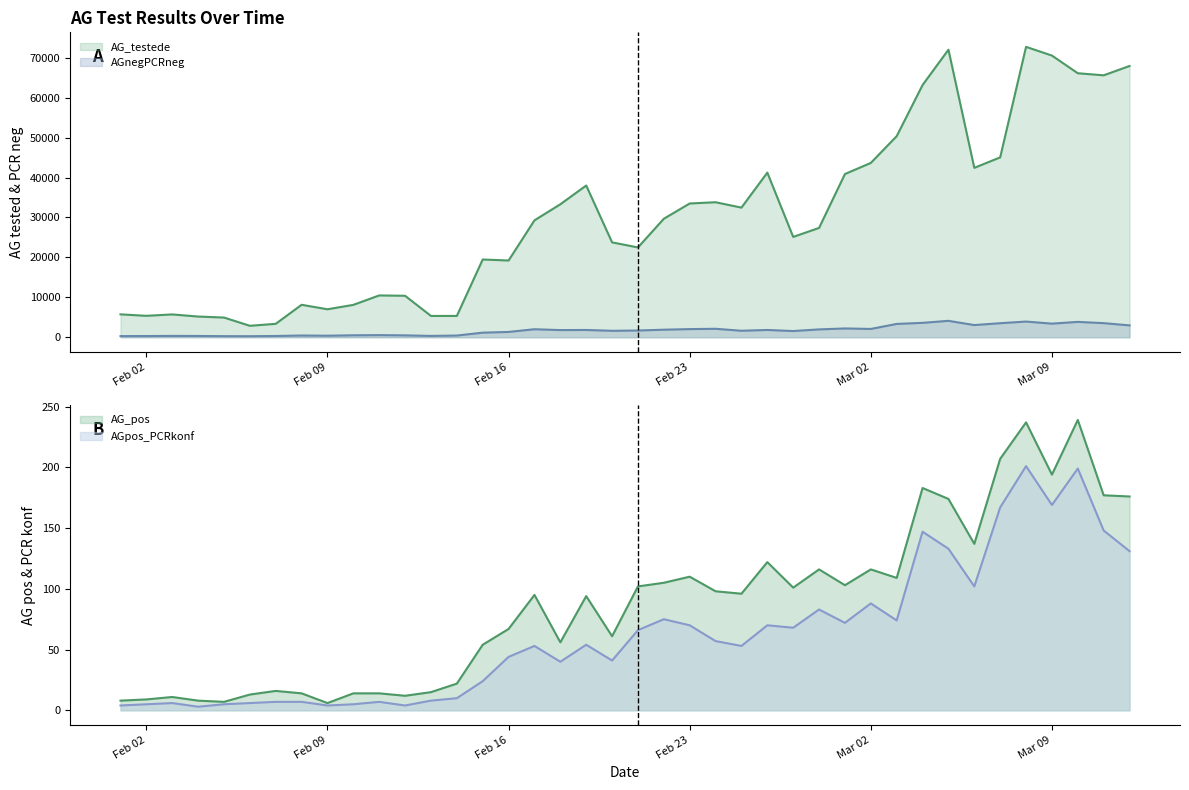

How many lines are shown in the chart?

4